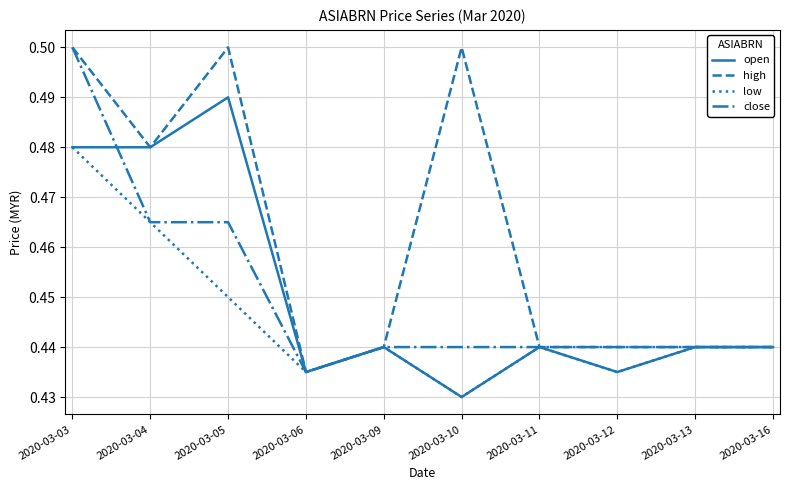

Which series has the largest total across all categories?

high